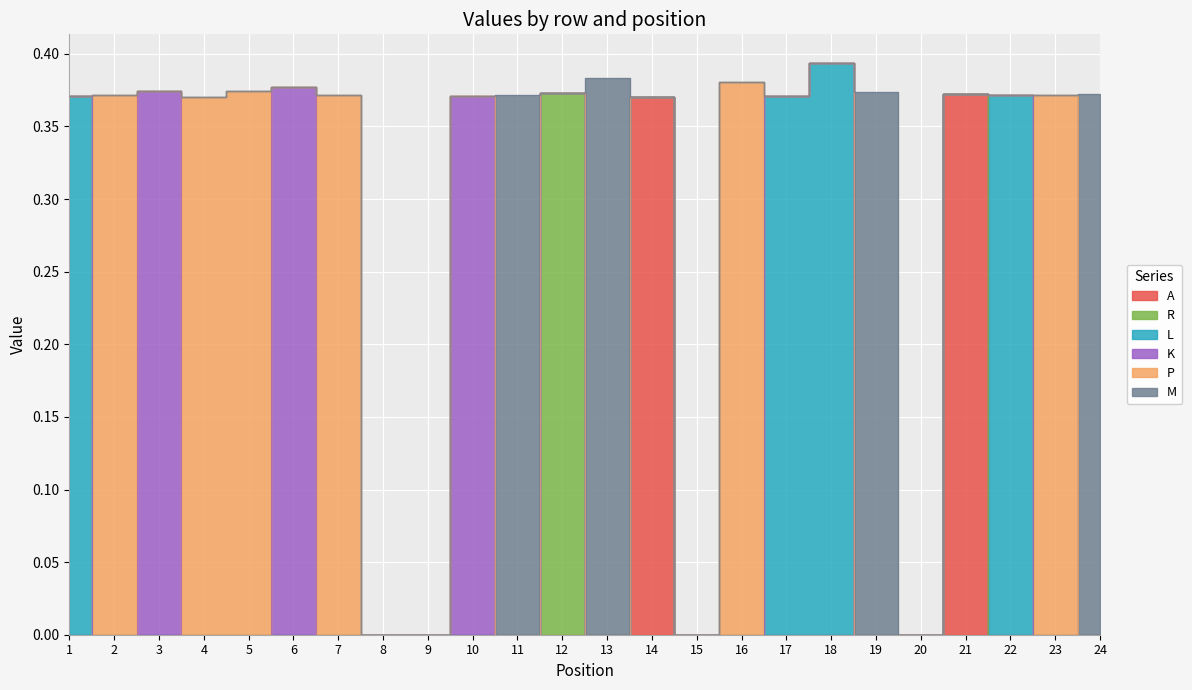

At how many categories does at least one series exceed 0?

20